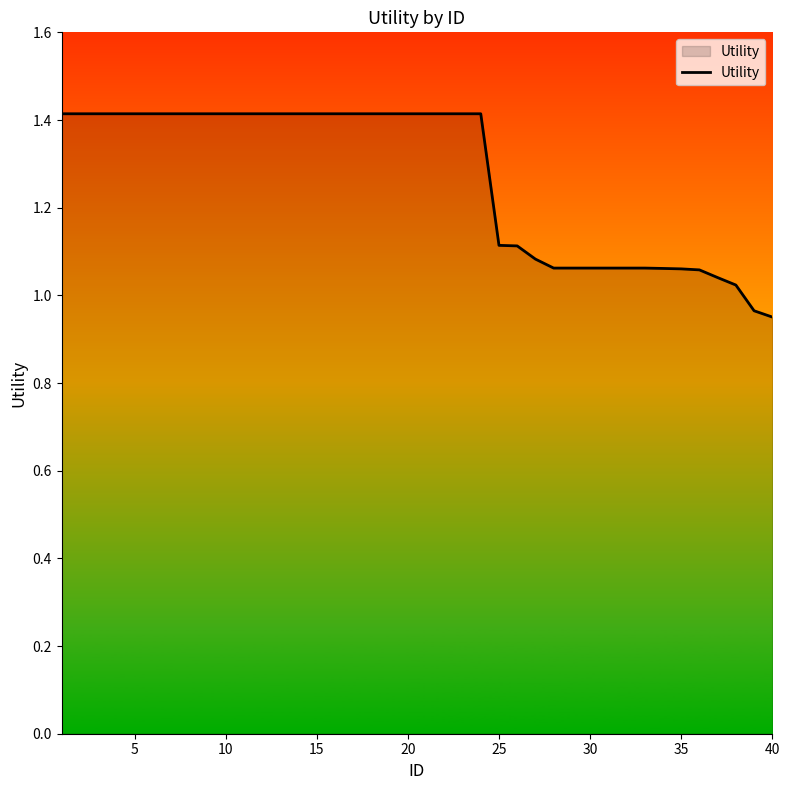

What is the sum of all values?

50.8